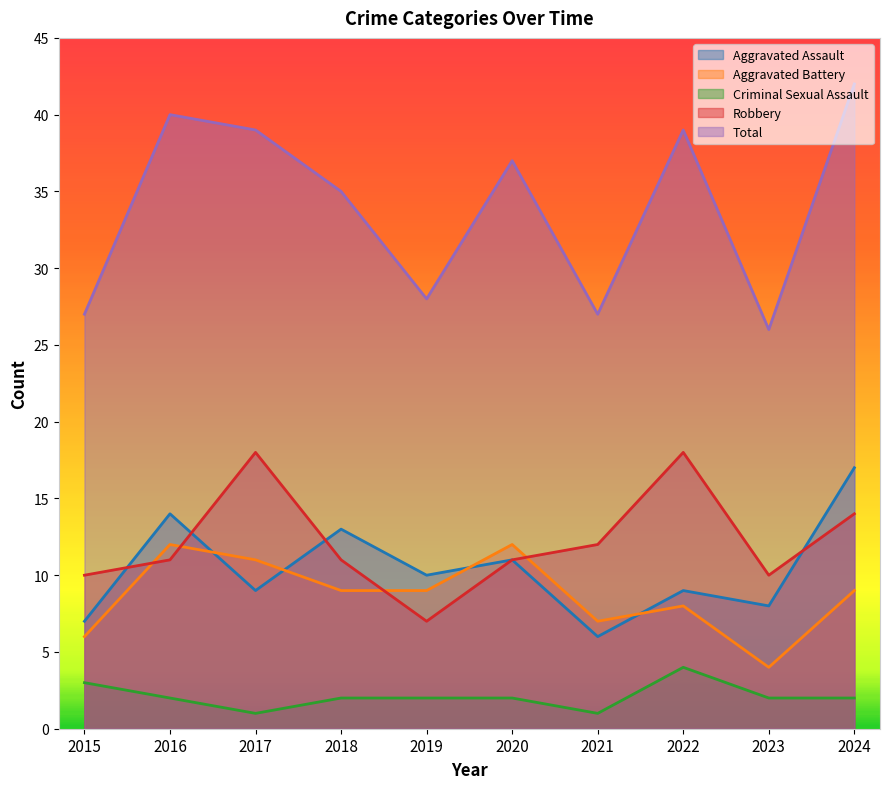

Rank the categories by Aggravated Battery value from lowest to highest.

2023, 2015, 2021, 2022, 2018, 2019, 2024, 2017, 2016, 2020